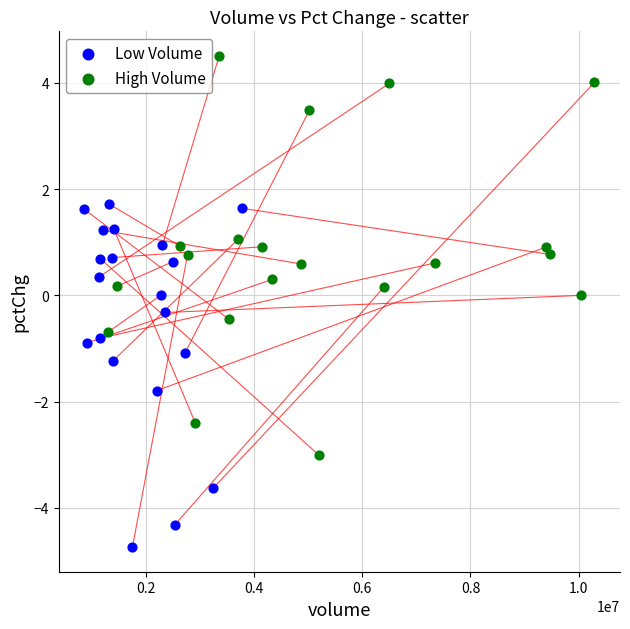

Which series contains the lowest Y value?

Low Volume